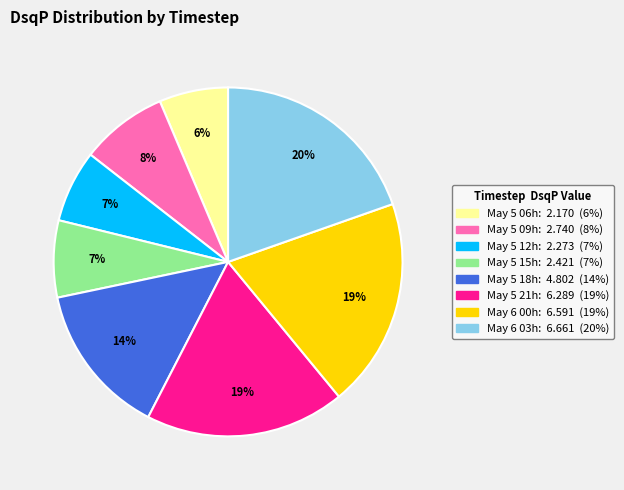

Is there a majority slice in this chart?

No